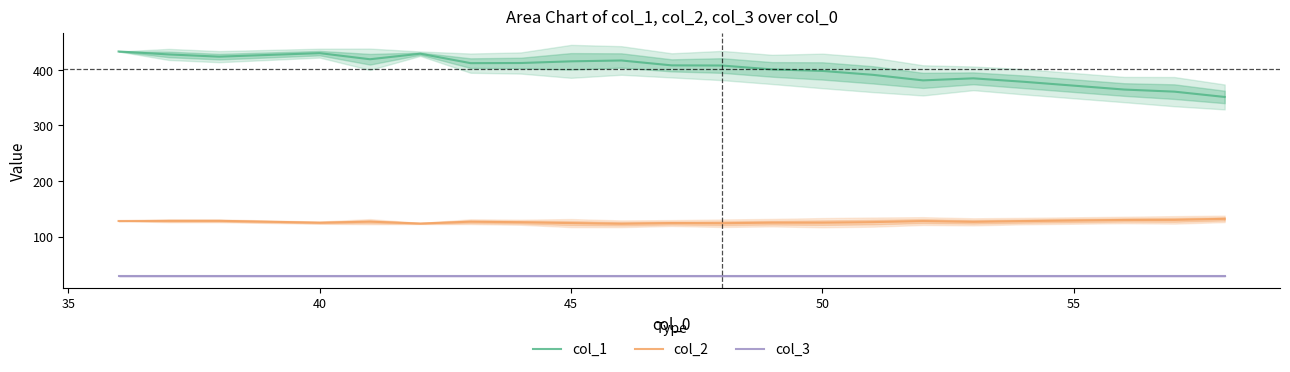

Rank the series by their average value, from highest to lowest.

col_1, col_2, col_3